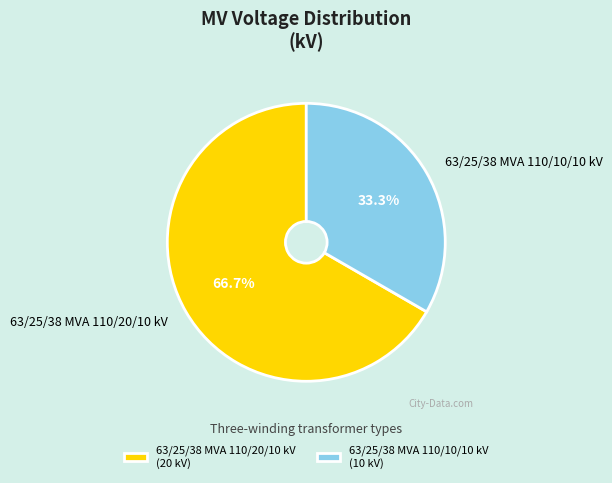

What is the largest slice in the pie chart?

63/25/38 MVA 110/20/10 kV